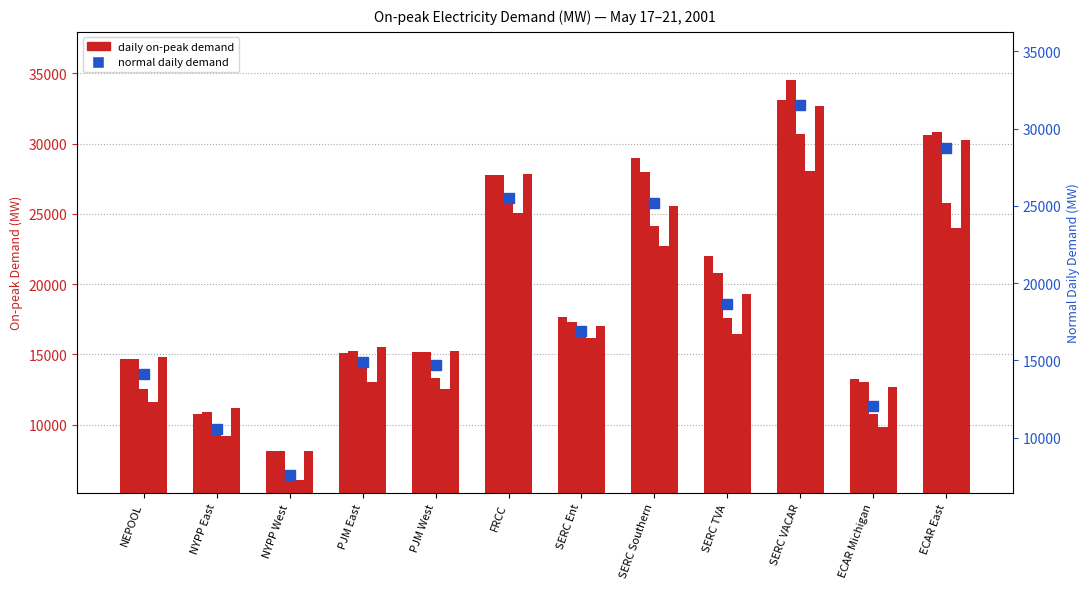

What position from the right is SERC Ent?

6